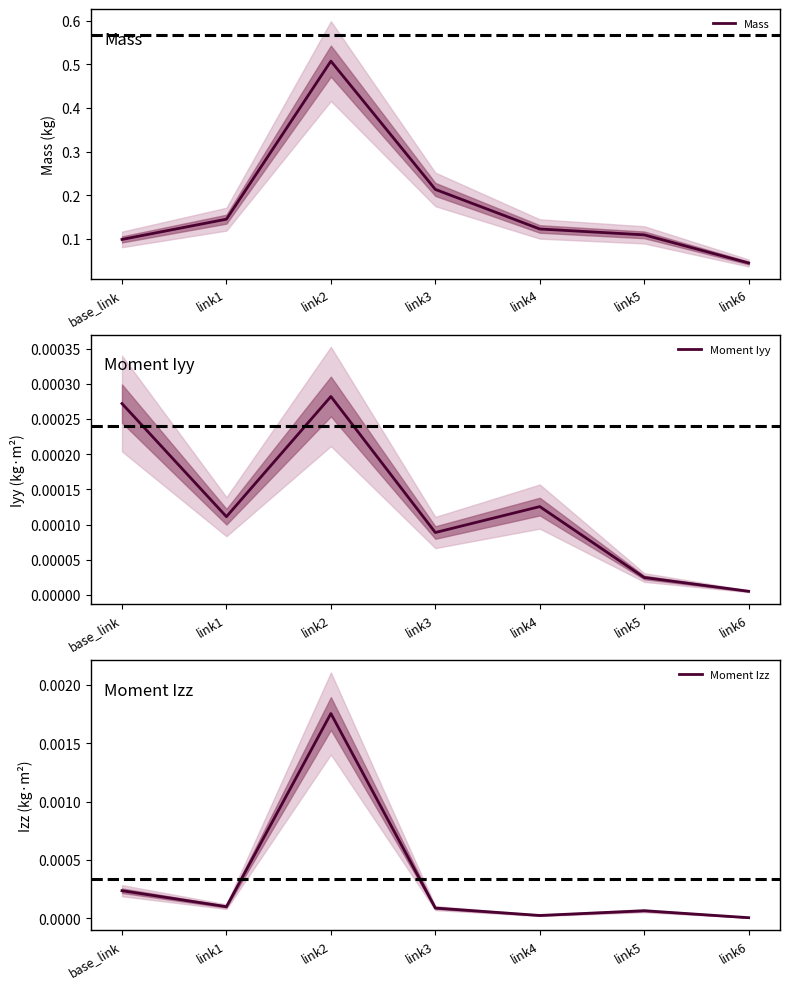

Rank the series at link4 from highest to lowest value.

Mass, Moment Iyy, Moment Izz